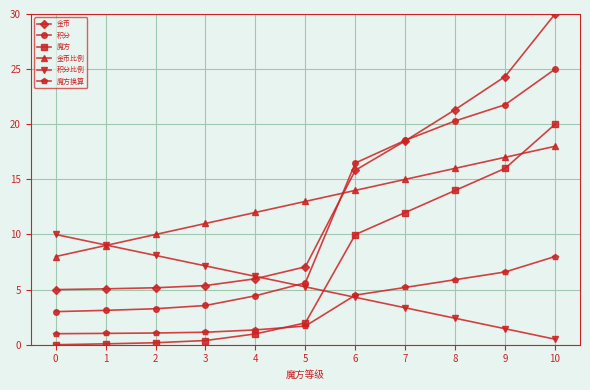

What is the lowest value of the 金币比例 series?

8.0